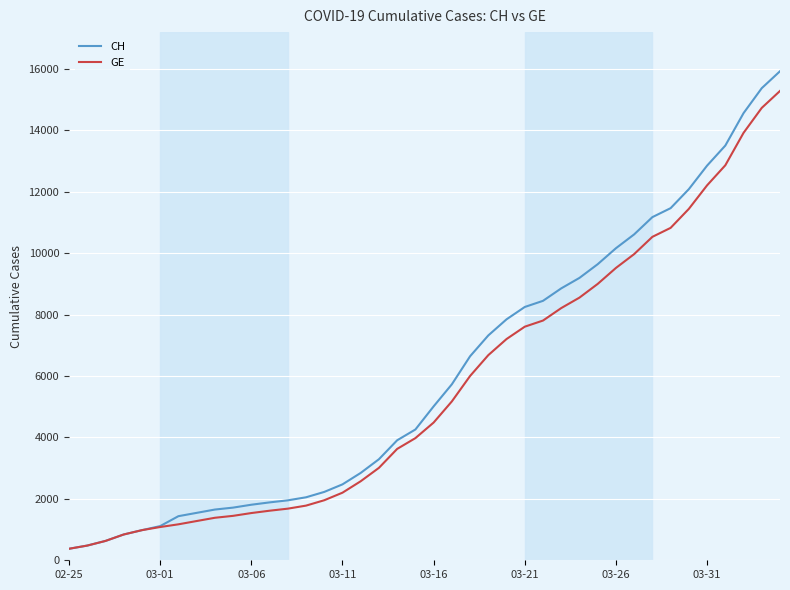

What is the lowest value of the GE series?

375